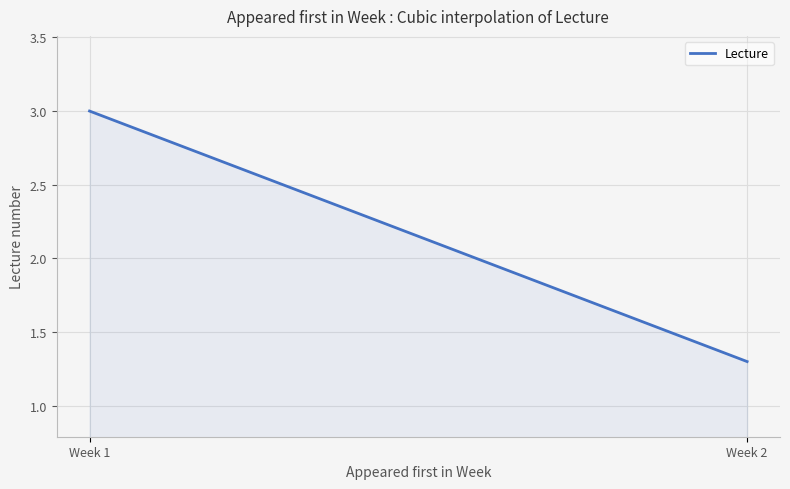

Does the chart have visible grid lines?

Yes